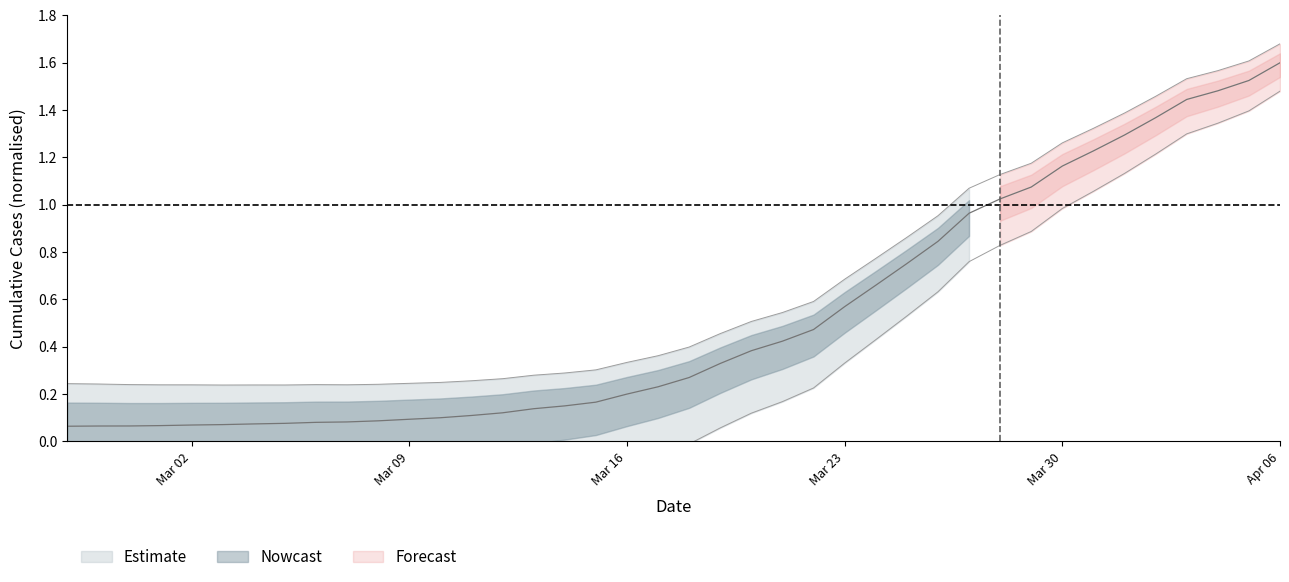

What is the approximate value at 2020-03-24?

0.7